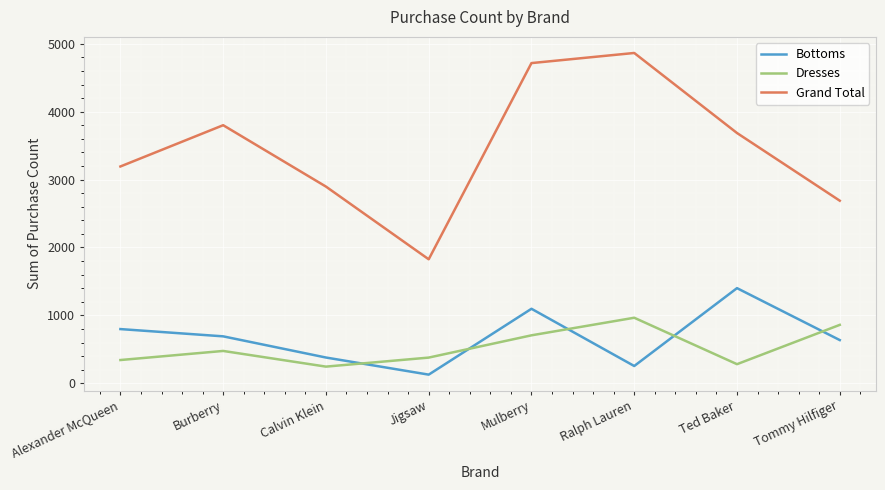

Between Burberry and Mulberry, which series saw the biggest shift?

Grand Total